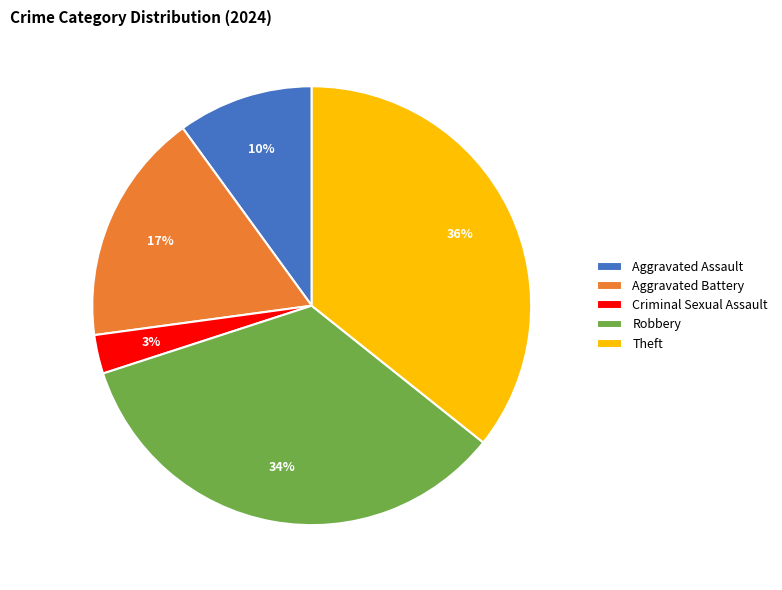

Does Theft represent more than half of the total?

No